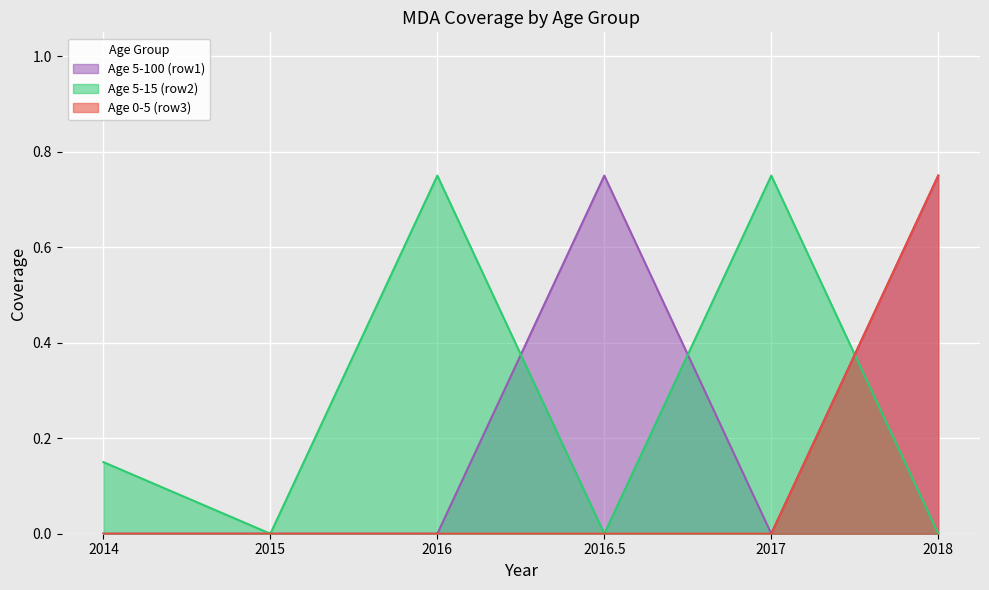

At which category is the sum across all series the highest?

2018